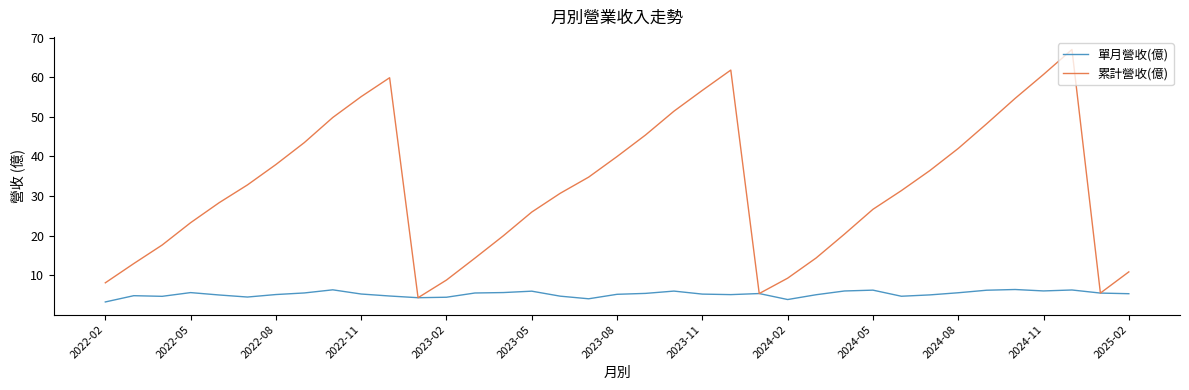

Which series has the largest range (max minus min)?

累計營收(億)